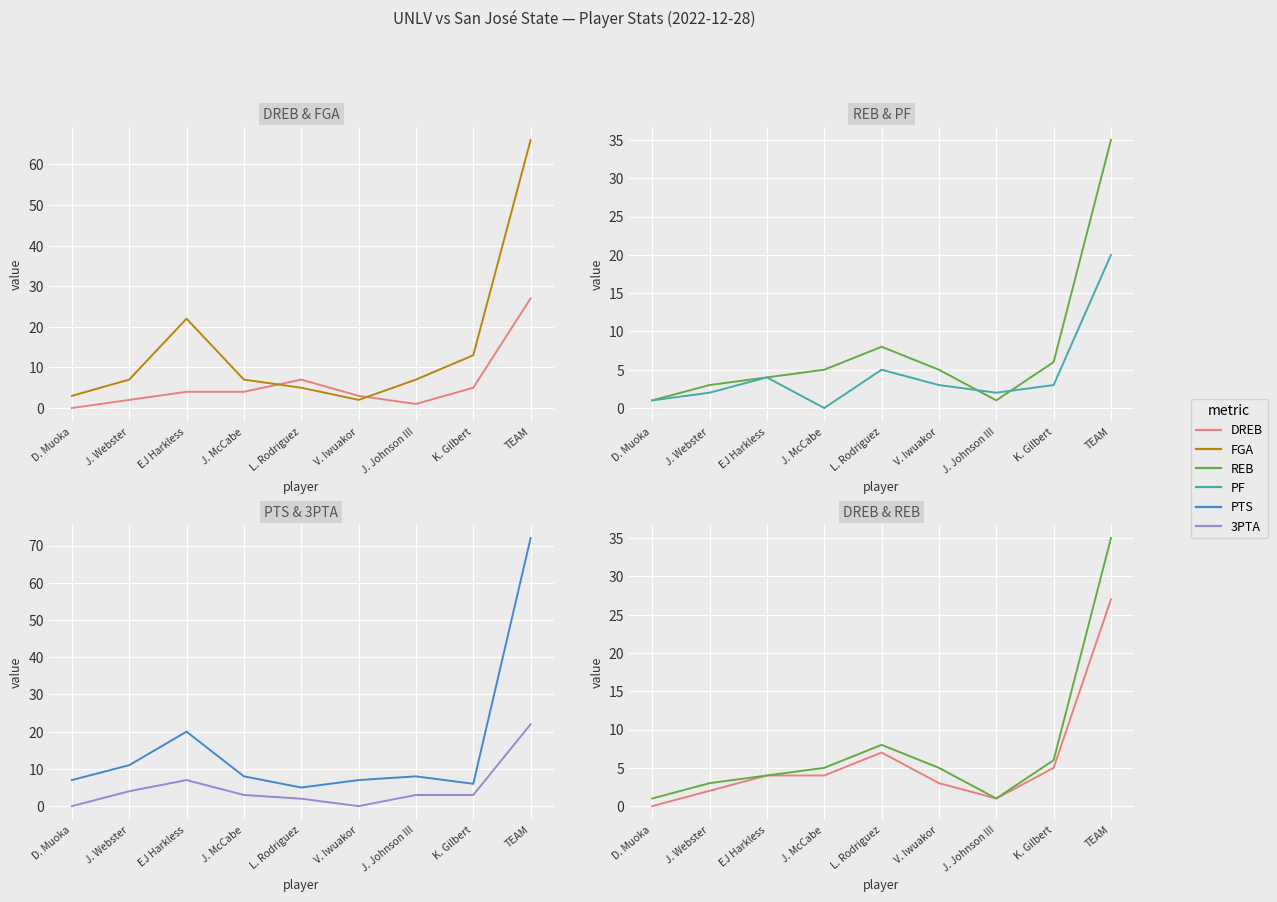

True or false: PF has more than 1 points higher than both neighbors.

True